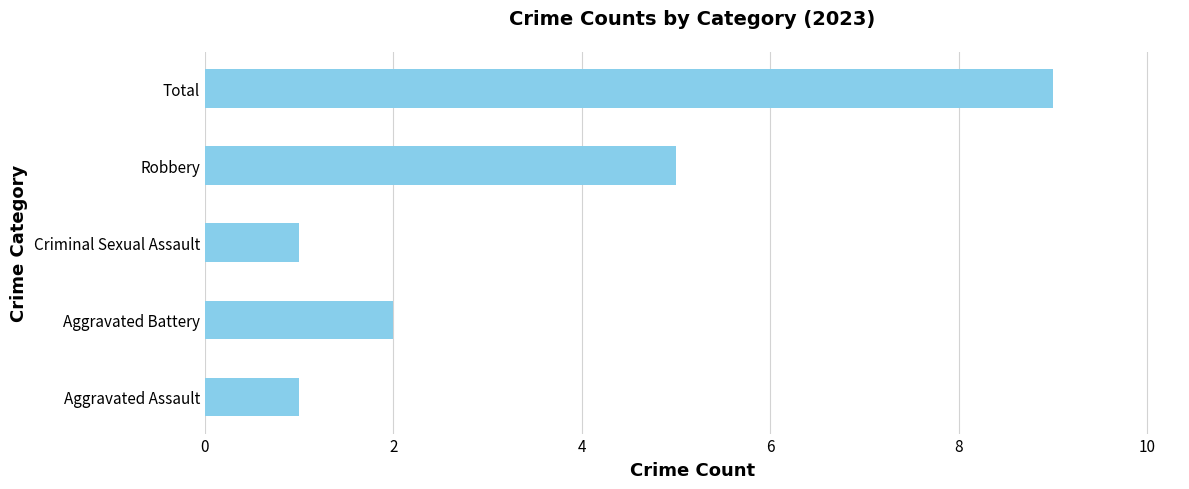

Reading top to bottom, extract all data points from this chart.

Total=9	Robbery=5	Criminal Sexual Assault=1	Aggravated Battery=2	Aggravated Assault=1